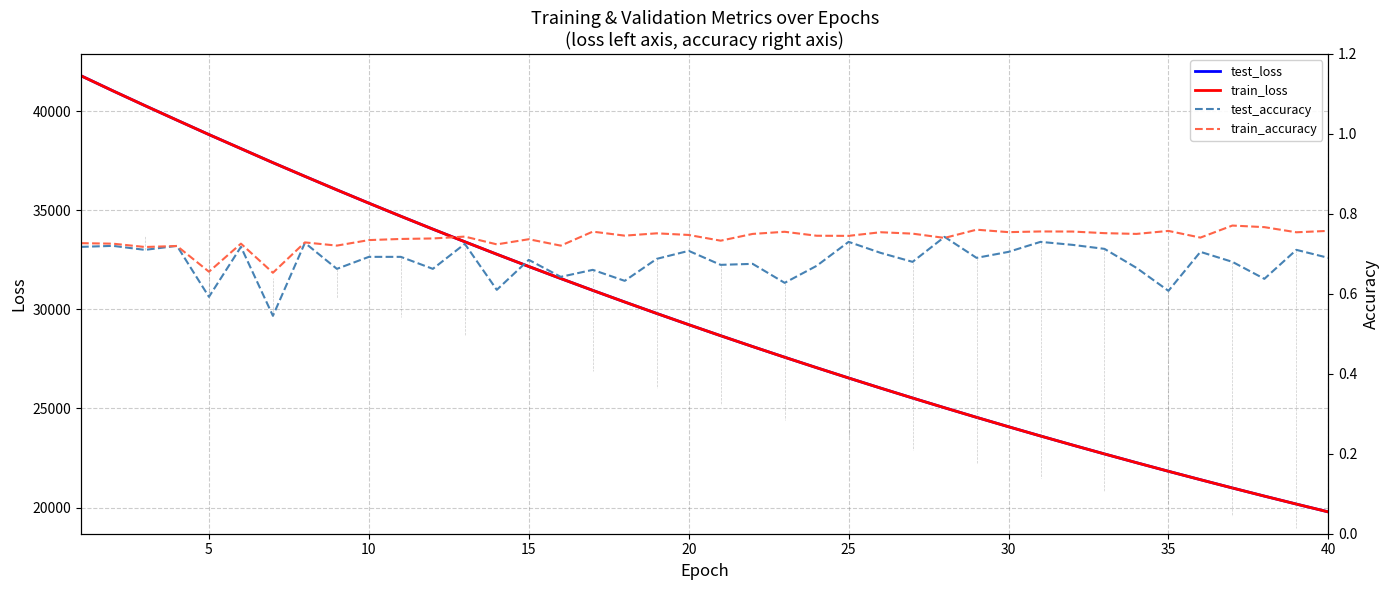

What is the highest value of the test_loss series?

41796.8